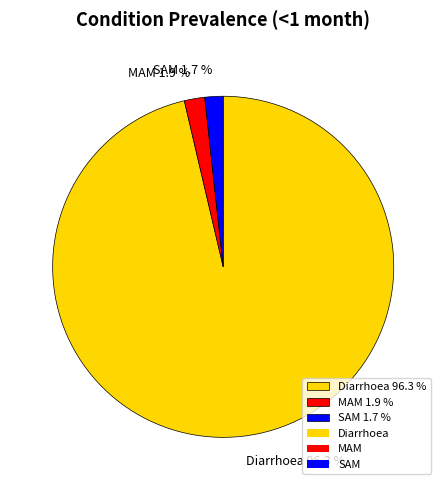

Between SAM and Diarrhoea, which is larger?

Diarrhoea